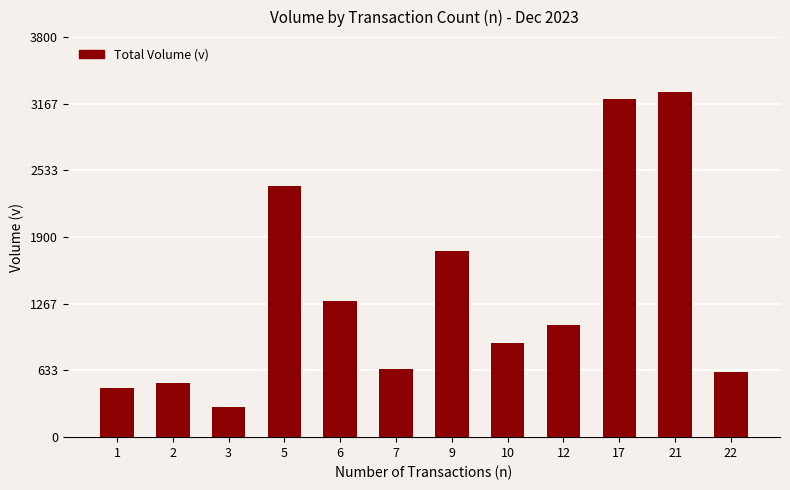

Reading left to right, transcribe all the data shown in this chart.

464	510	291	2390	1295	646	1770	890	1063	3212	3283	622